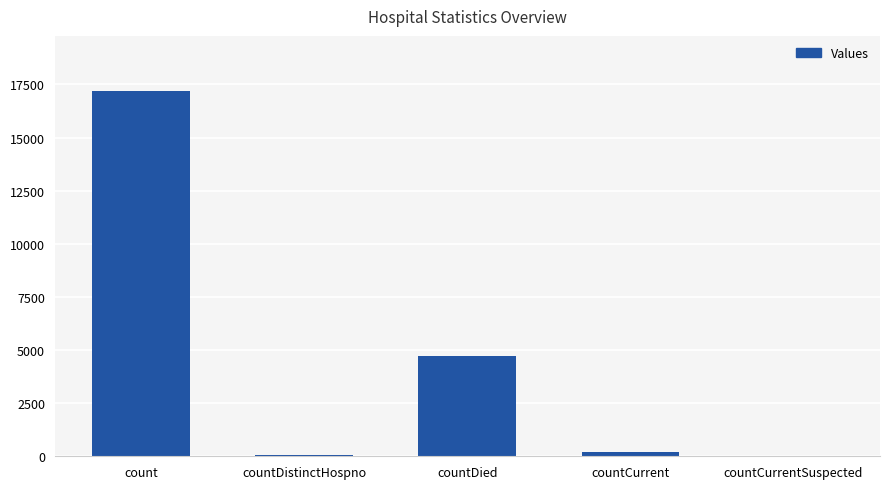

Is it true that the value at countDied is 4736?

True